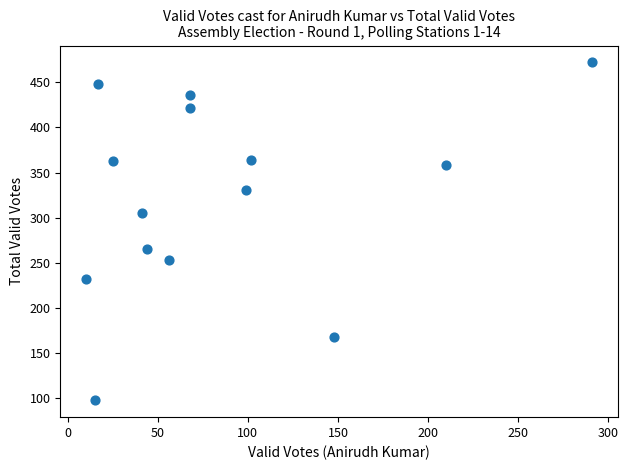

What is the range of X values (max minus min)?

281